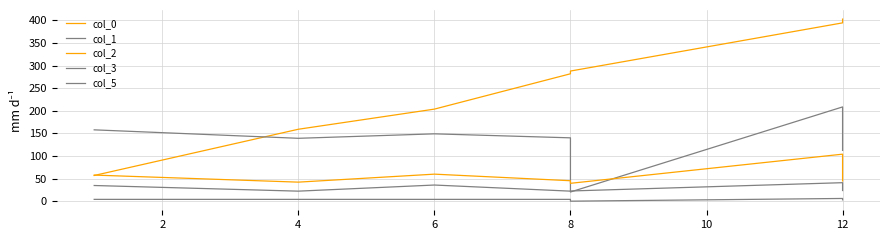

What is the maximum value for col_2?

104.0